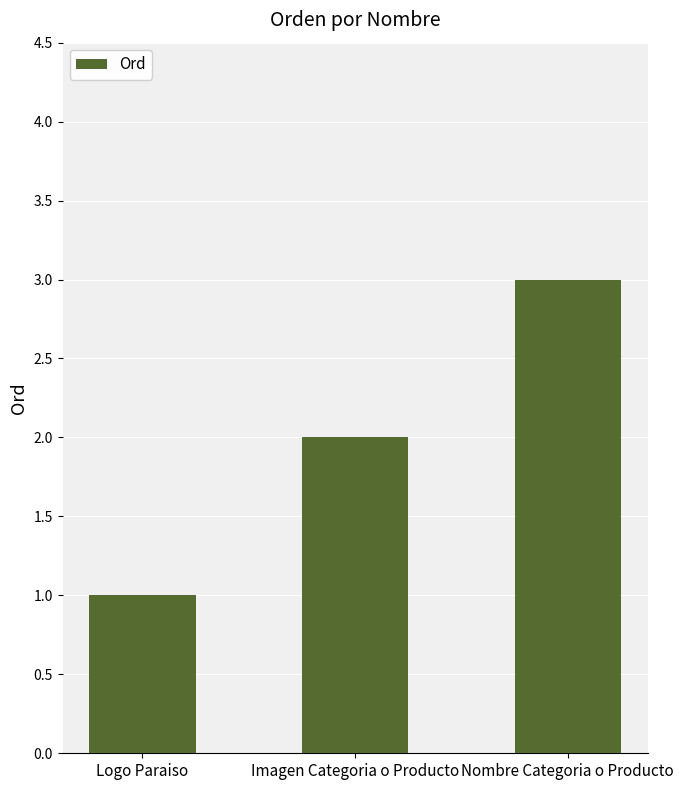

What is the sum of the values at Nombre Categoria o Producto and Imagen Categoria o Producto?

5